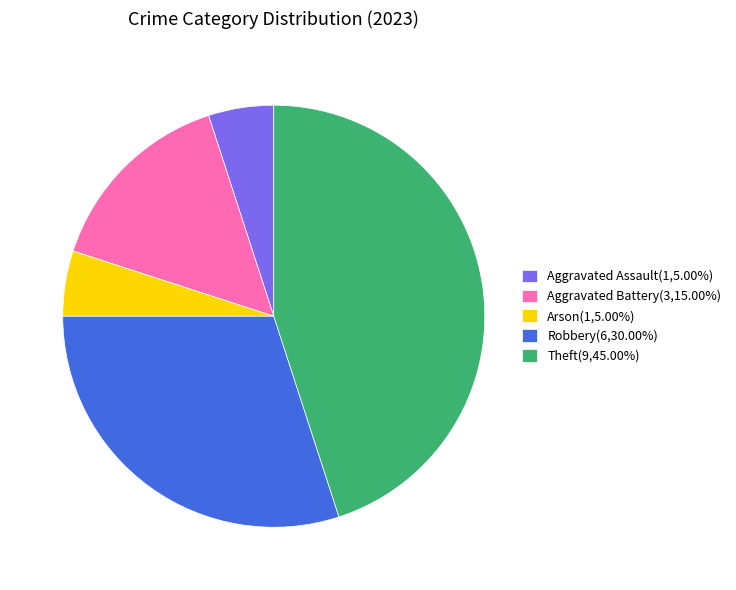

Do Robbery(6,30.00%) and Arson(1,5.00%) together represent more than half of the pie?

No